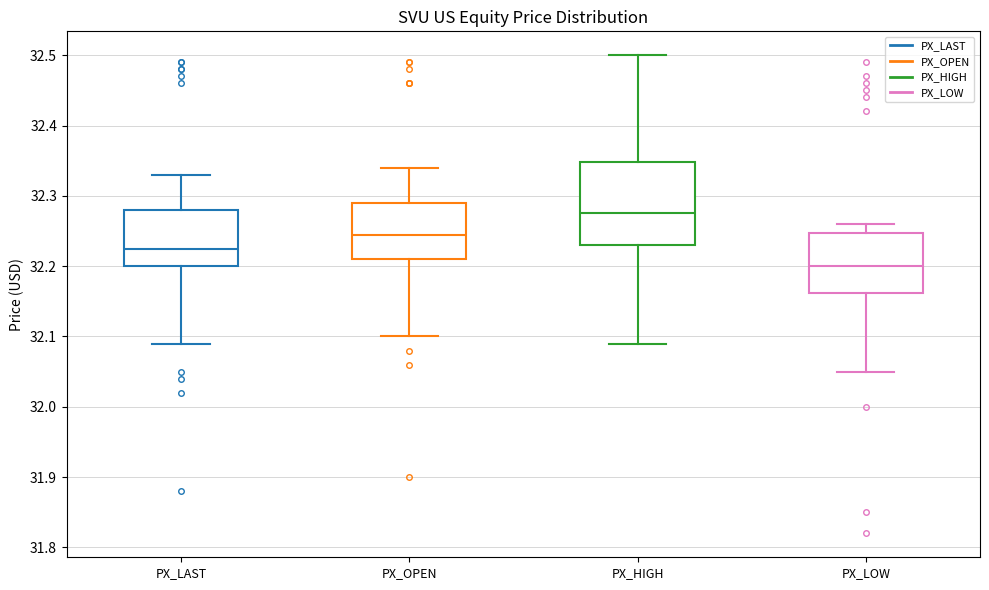

Reading left to right, transcribe this box plot: for each box, give where its median line is, the range the box spans, and where its two whiskers end, as read against the y-axis. The values are not printed on the chart, so give them approximately, as read against the axis.

PX_LAST: median 32.23, box 32.20 to 32.28, whiskers 32.09 to 32.33
PX_OPEN: median 32.25, box 32.21 to 32.29, whiskers 32.10 to 32.34
PX_HIGH: median 32.28, box 32.23 to 32.35, whiskers 32.09 to 32.50
PX_LOW: median 32.20, box 32.16 to 32.25, whiskers 32.05 to 32.26